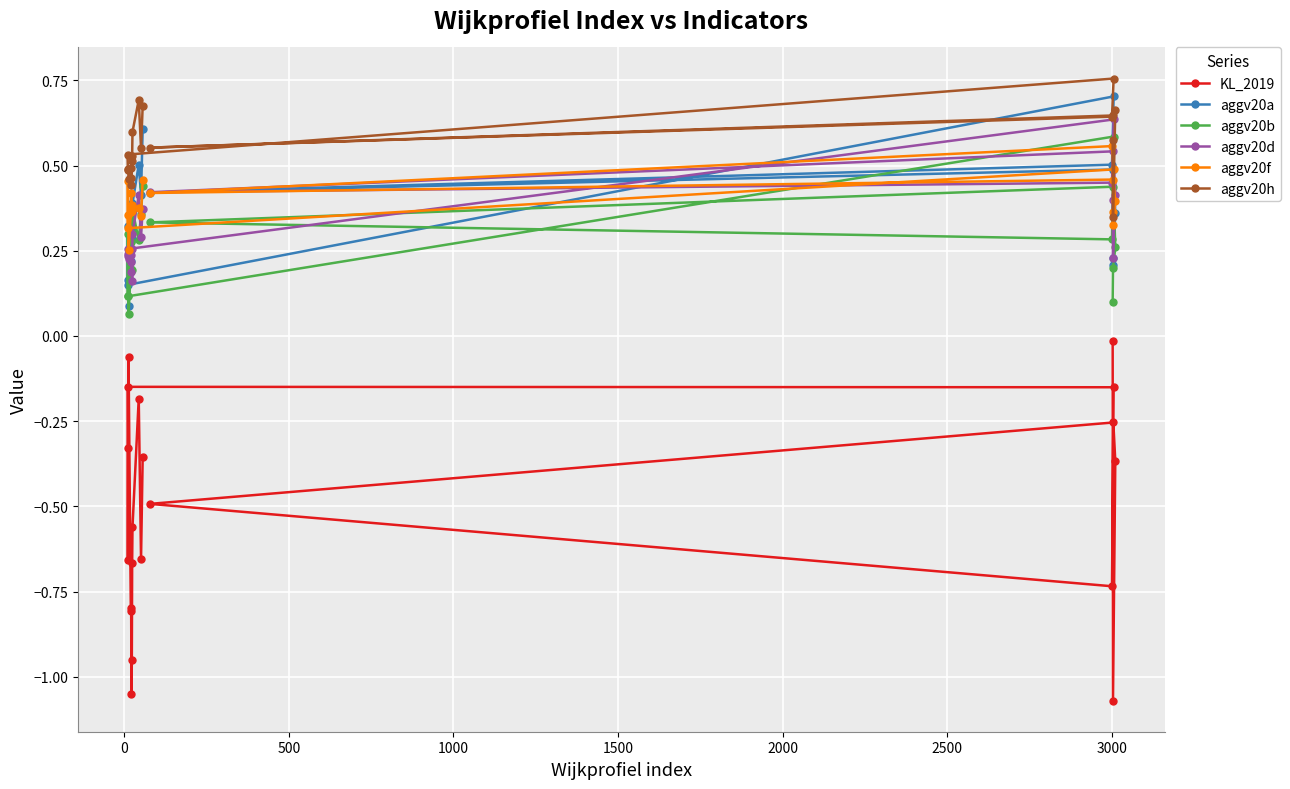

Which series has the largest range (max minus min)?

KL_2019